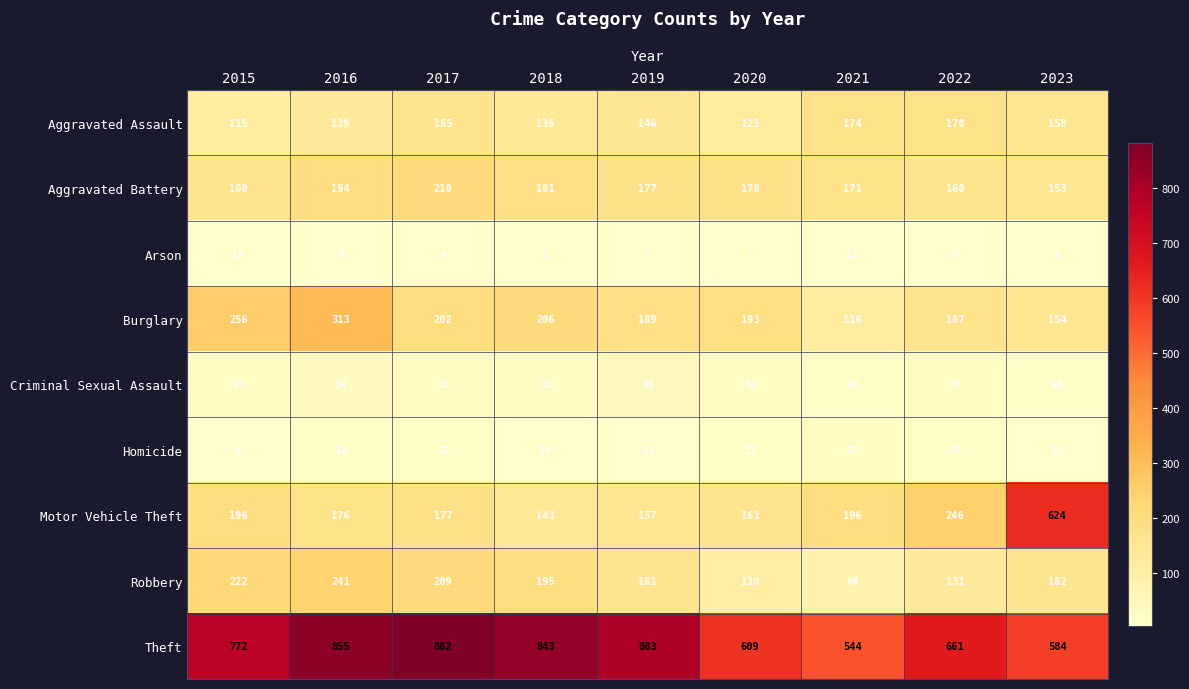

List the series in order of their peak value, lowest first.

Arson, Homicide, Criminal Sexual Assault, Aggravated Assault, Aggravated Battery, Robbery, Burglary, Motor Vehicle Theft, Theft